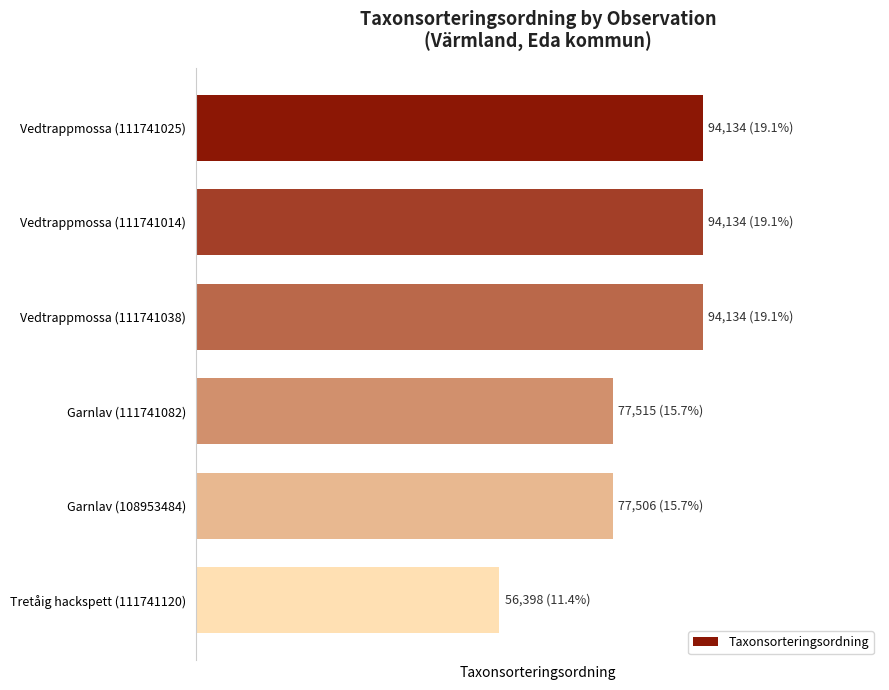

Are the bars grouped side by side (vs. stacked)?

No